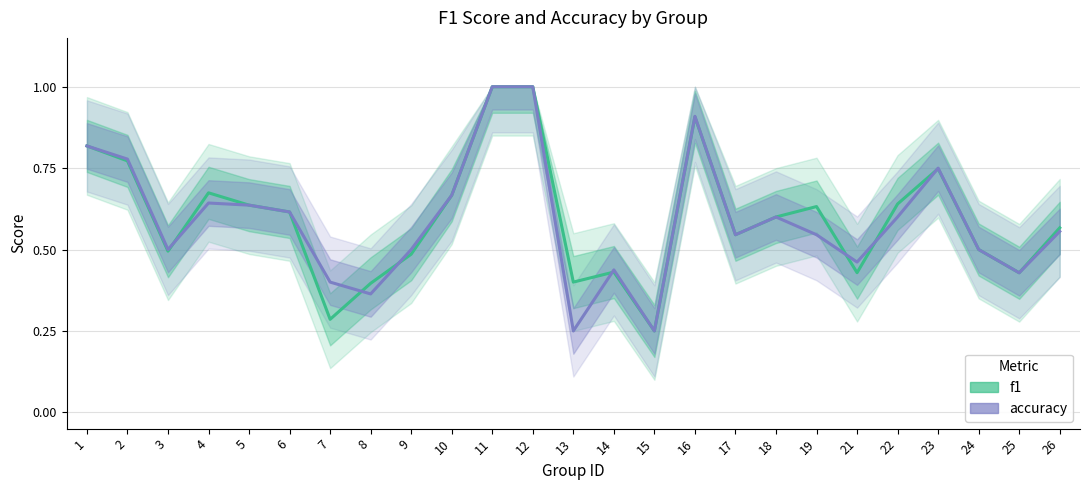

What value does the f1 series have at 8?

0.4